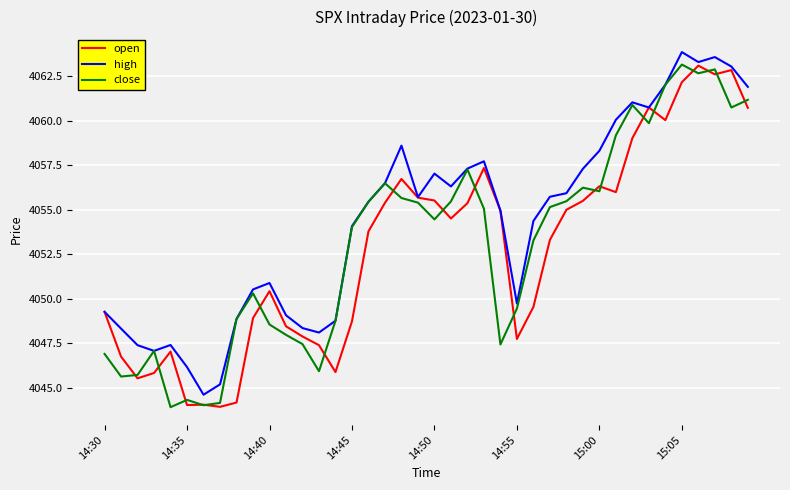

What is the minimum value shown in the chart?

4043.9